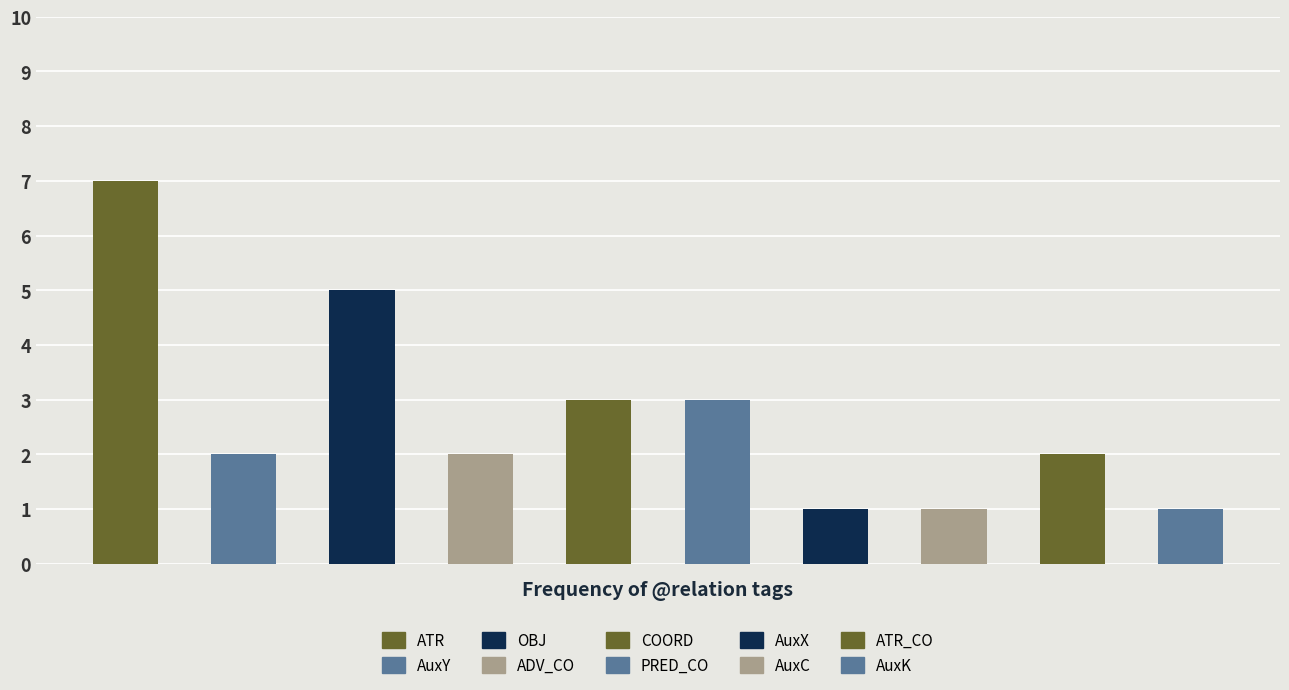

What is the difference between the maximum and minimum values?

6